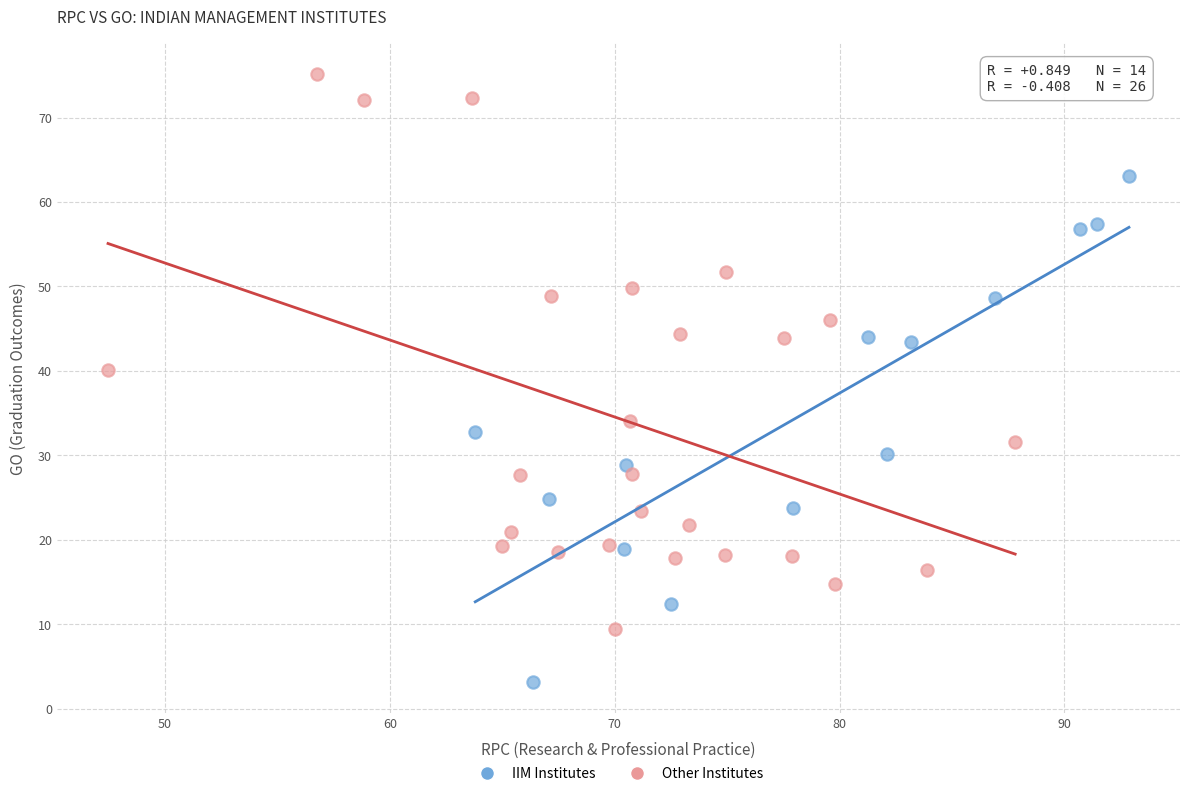

Which series contains the highest Y value?

Other Institutes